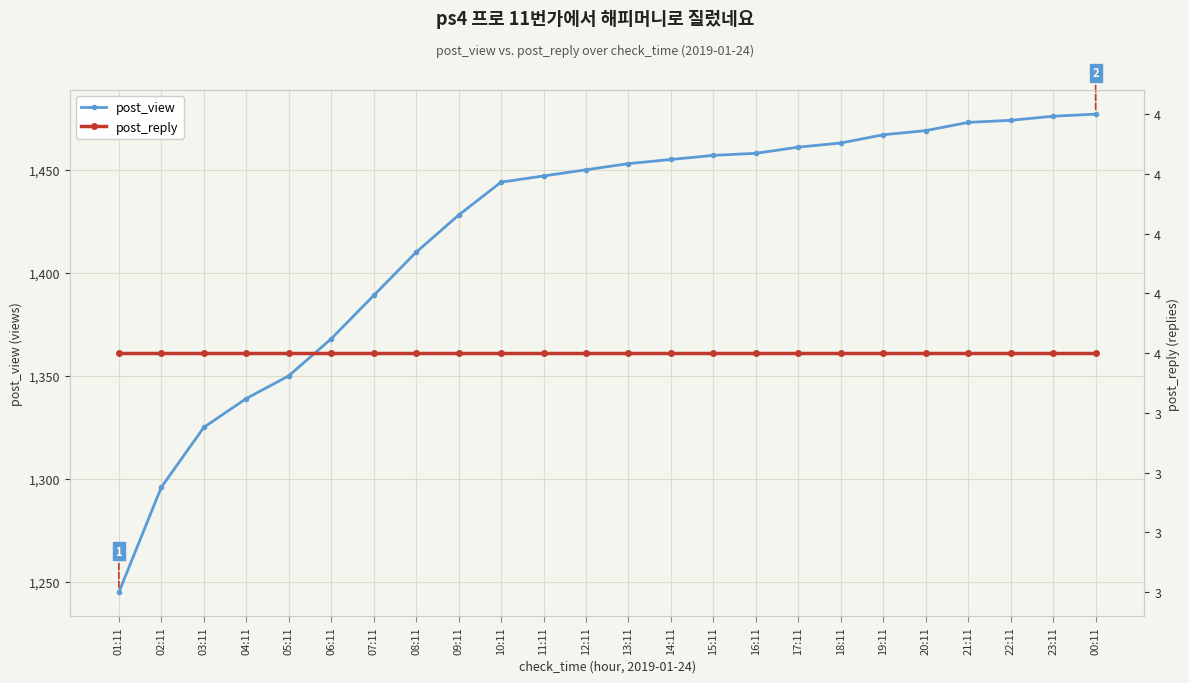

Count the number of data series in this chart.

2